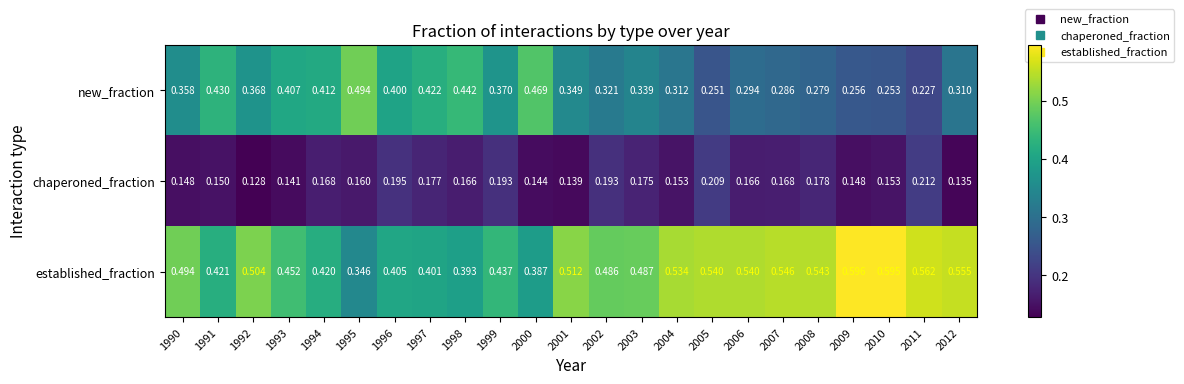

Is the value of new_fraction at 2003 greater than the value of established_fraction at 2006?

No